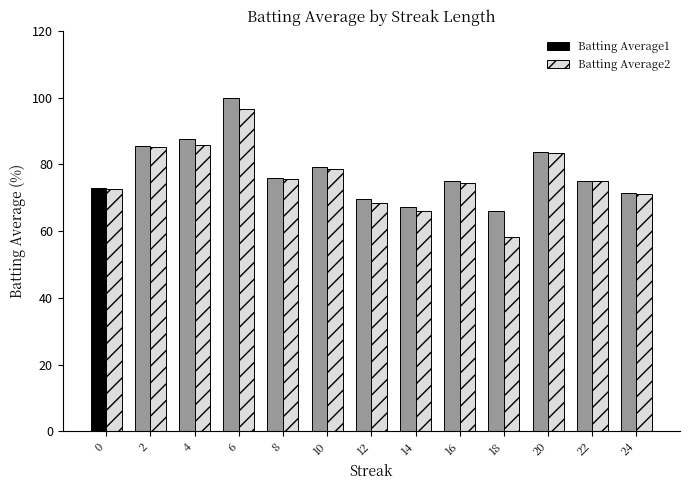

Is the value of Batting Average2 at 12 greater than the value of Batting Average1 at 14?

Yes